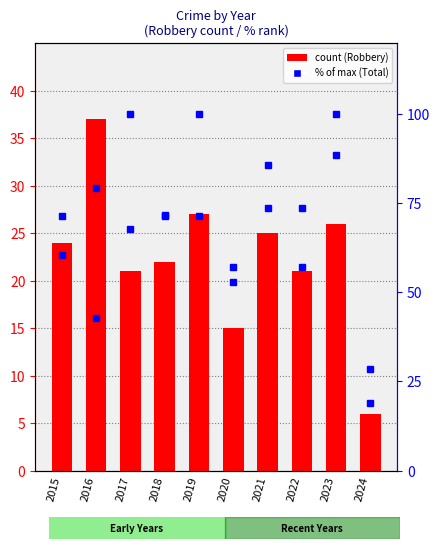

At how many categories does at least one series exceed 14?

10